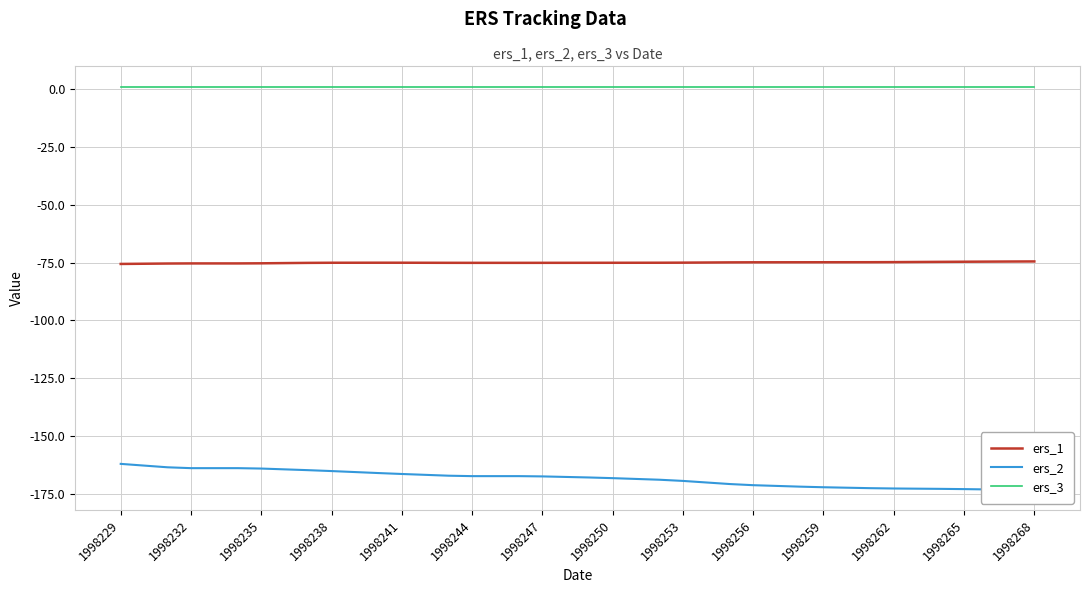

At which label does ers_1 reach its minimum?

1998229